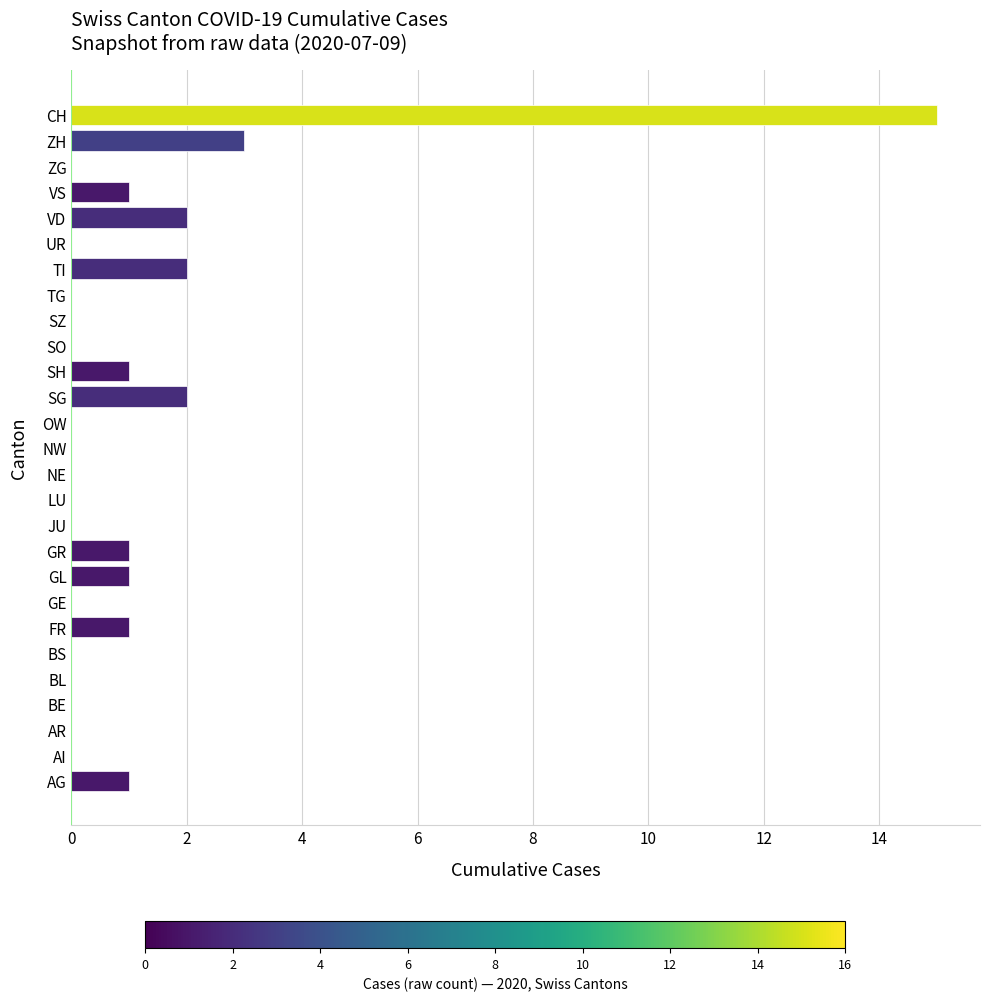

What is the change in value from GE to CH?

+15